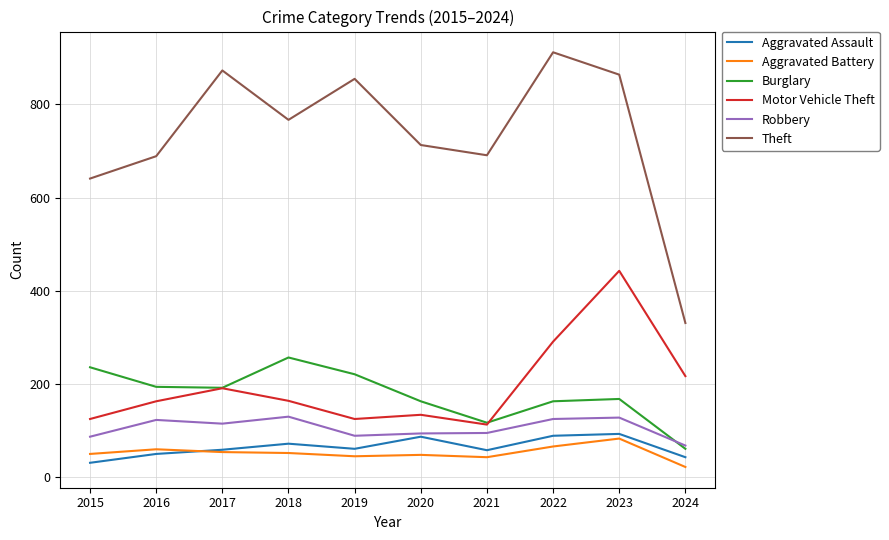

Rank the series by their maximum value, from lowest to highest.

Aggravated Battery, Aggravated Assault, Robbery, Burglary, Motor Vehicle Theft, Theft